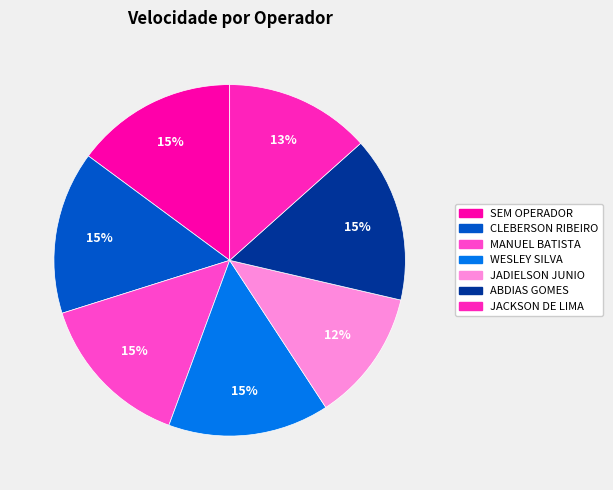

To the nearest percent, what percentage of the pie is SEM OPERADOR?

15%